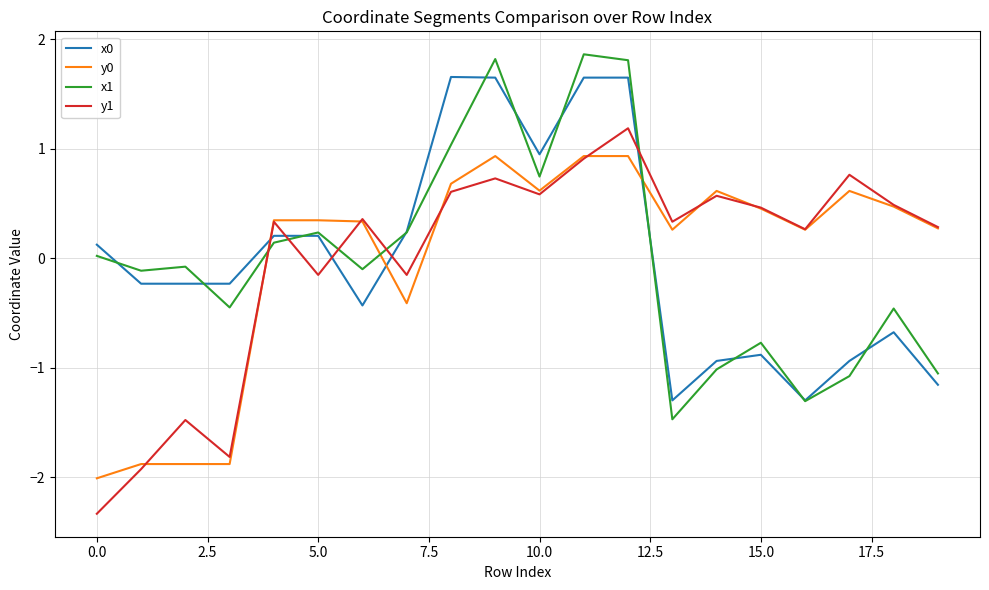

What is the minimum value shown in the chart?

-2.3